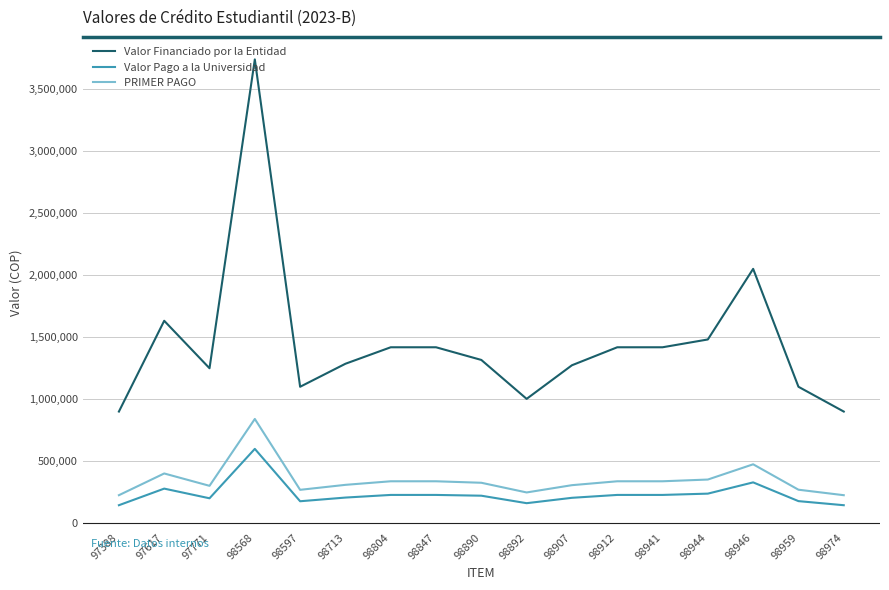

Is it true that PRIMER PAGO equals 83690 at 97388?

False